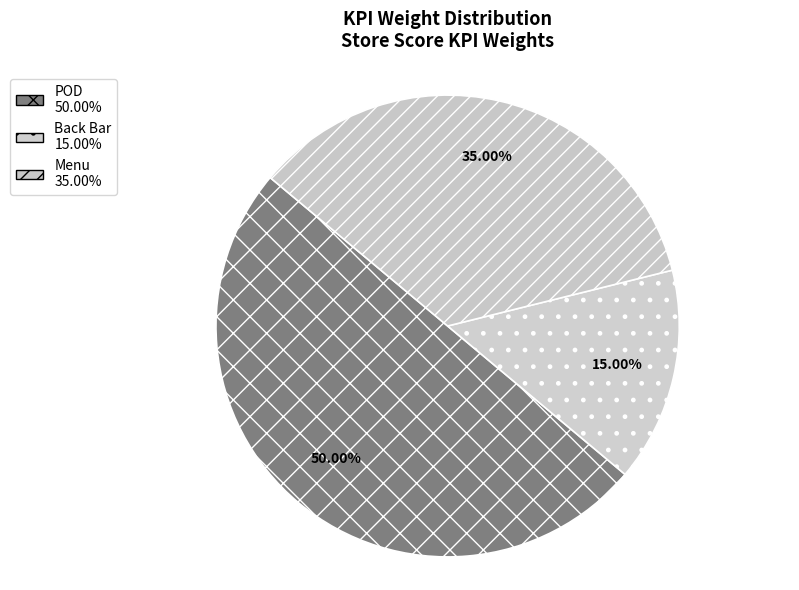

What is the smallest slice in the pie chart?

Back Bar